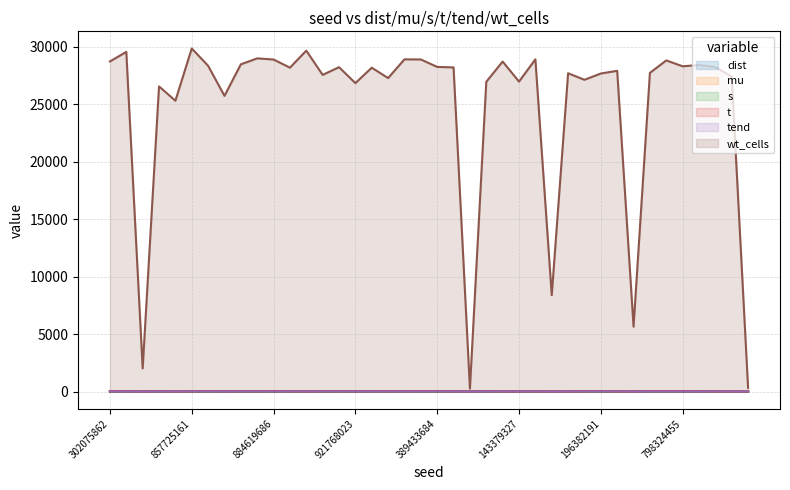

How many values in the dist series are below 5?

10